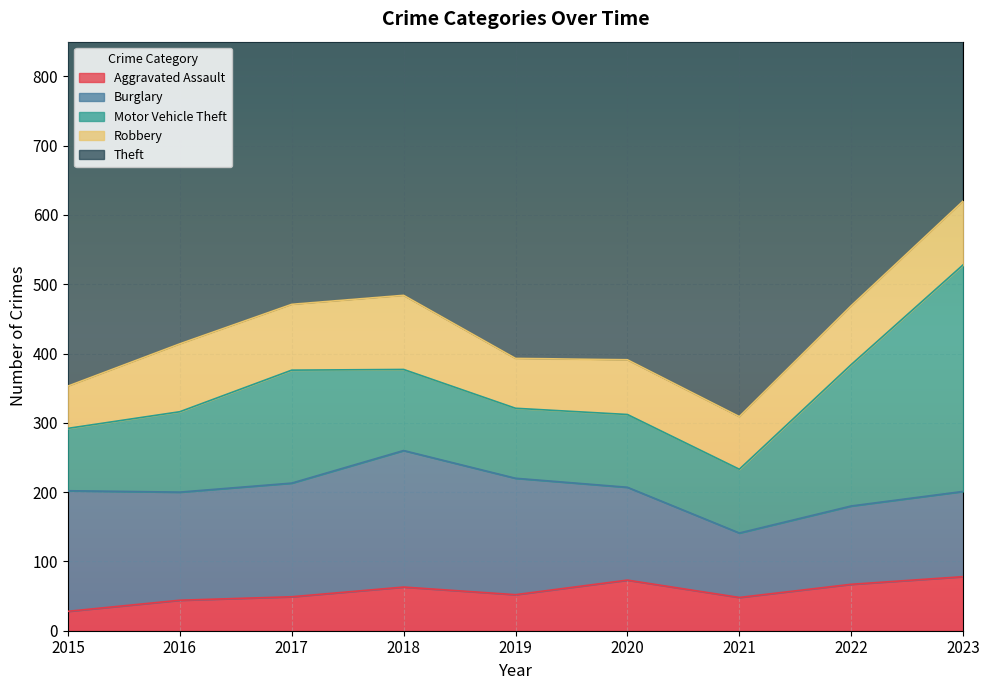

True or false: Aggravated Assault and Motor Vehicle Theft intersect in this chart.

False